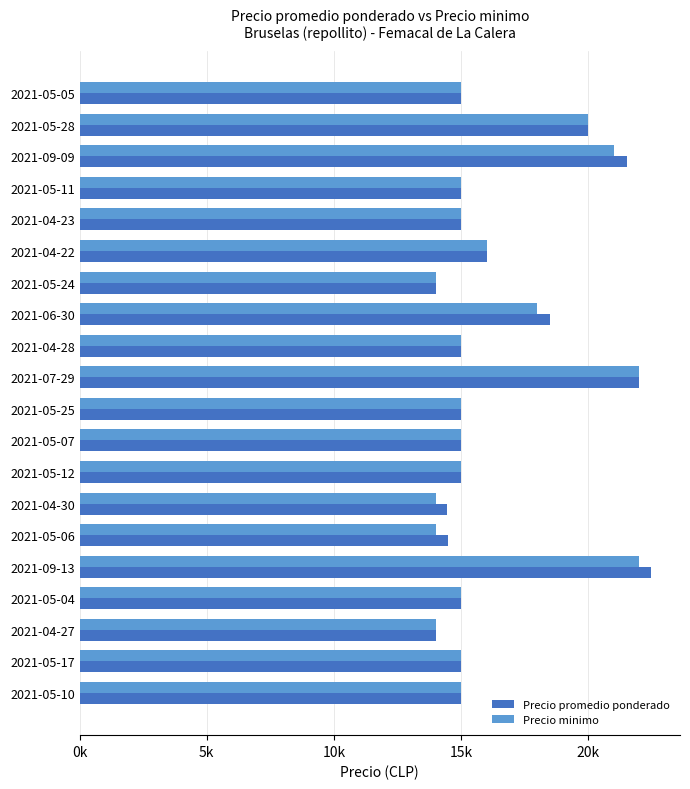

What are all the series names shown in the legend?

Precio promedio ponderado, Precio minimo